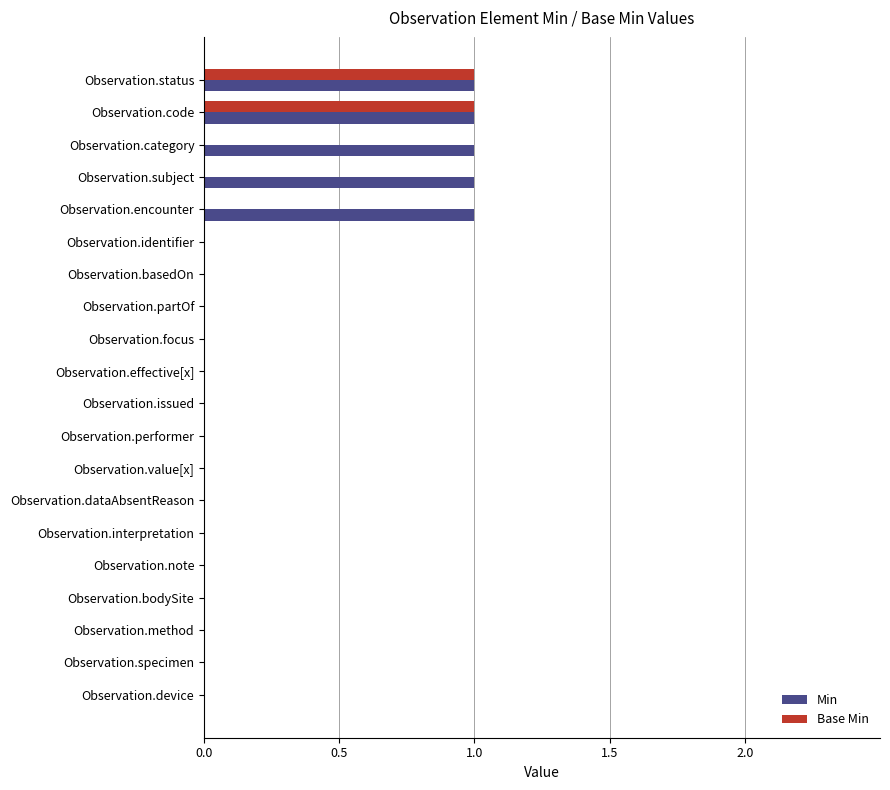

How many series are shown in this chart?

2